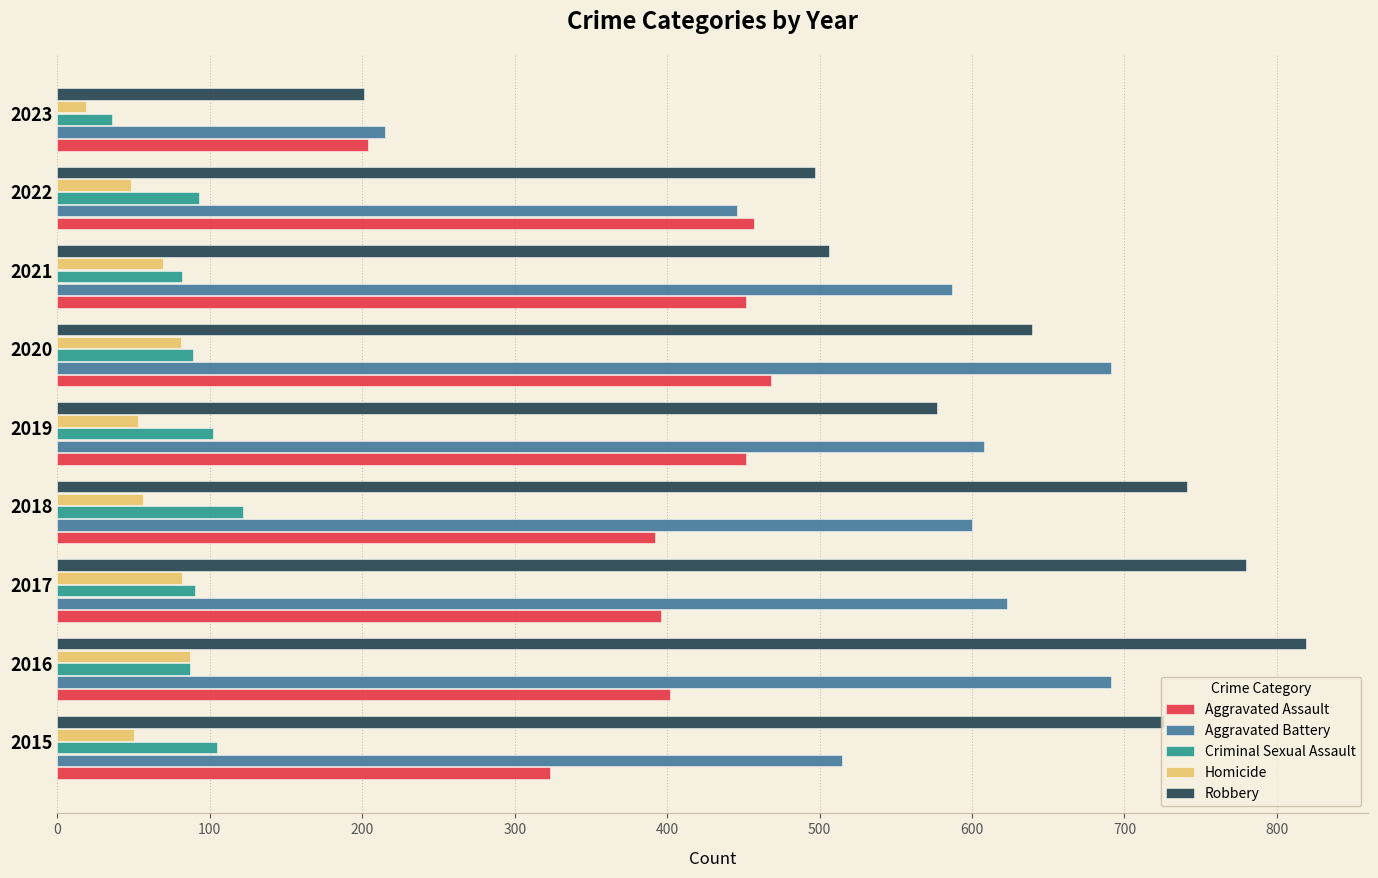

List the series in order of their peak value, highest first.

Robbery, Aggravated Battery, Aggravated Assault, Criminal Sexual Assault, Homicide